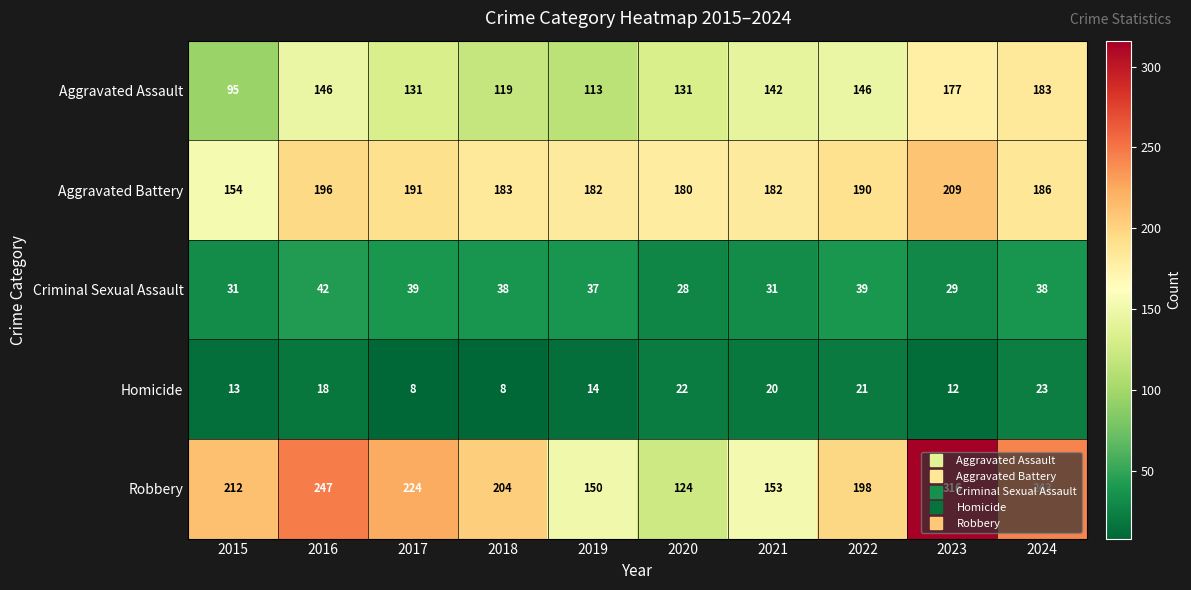

List the series in order of their peak value, lowest first.

Homicide, Criminal Sexual Assault, Aggravated Assault, Aggravated Battery, Robbery